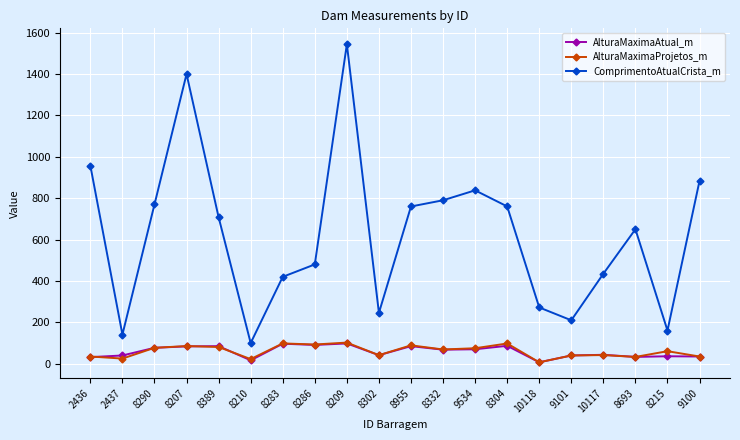

At which category does ComprimentoAtualCrista_m reach its first local peak?

8207